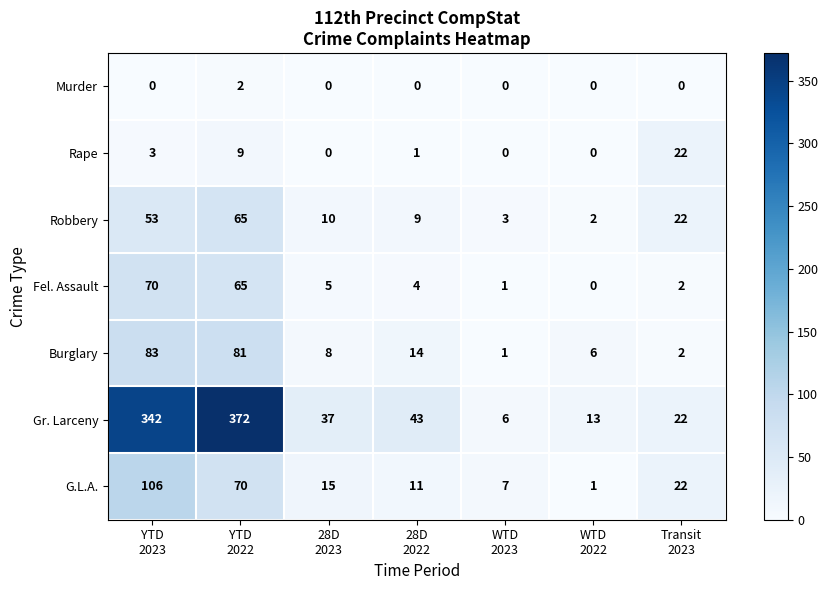

What is the highest value of the Rape series?

22